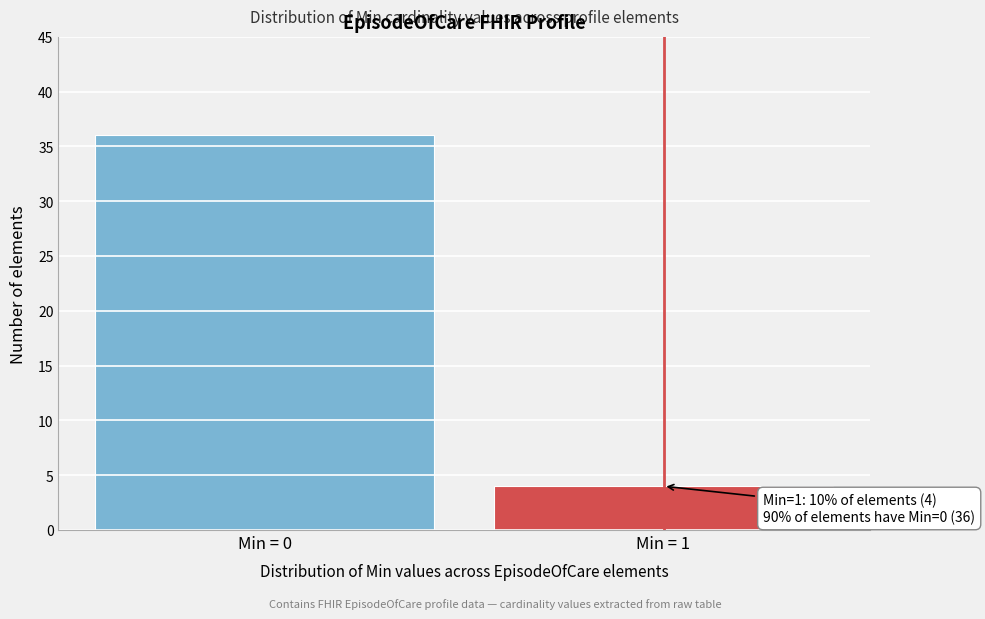

Reading right to left, extract all data points from this chart.

Min = 1=4	Min = 0=36